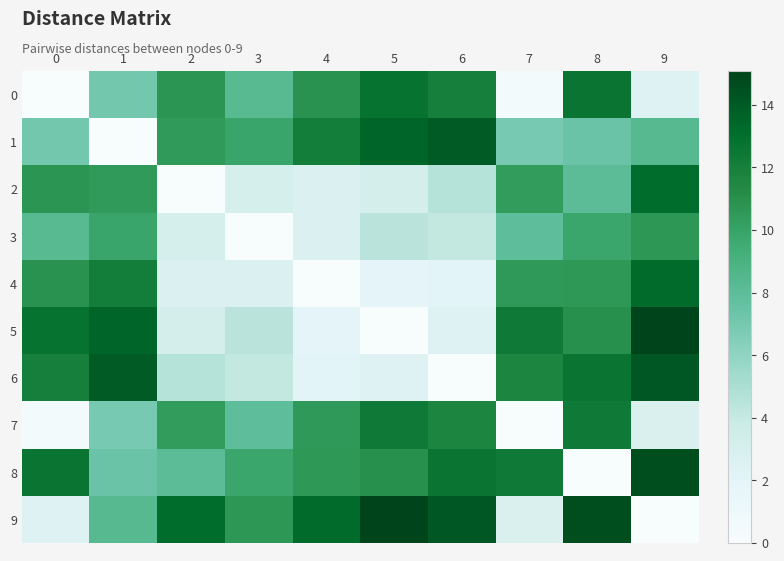

Which series has the largest total across all categories?

row_8